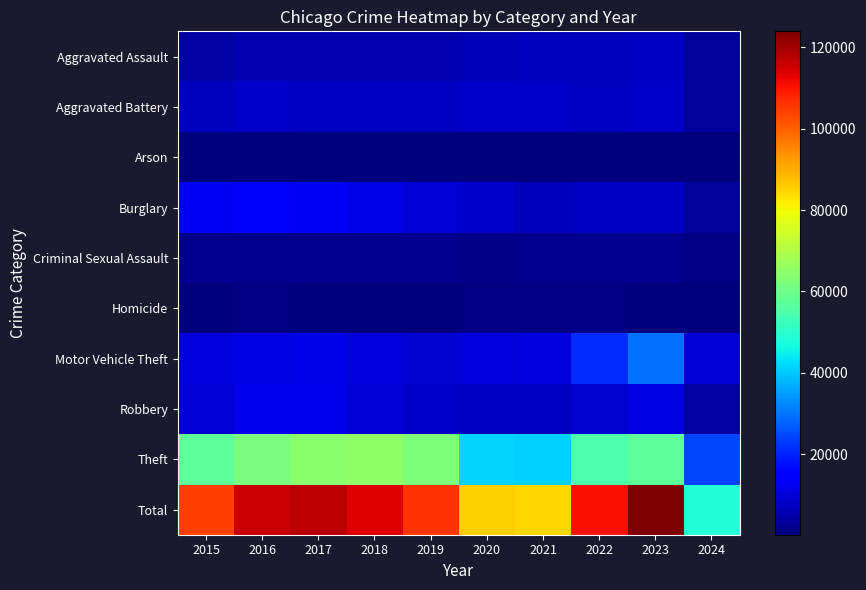

Which series has the largest range (max minus min)?

Total